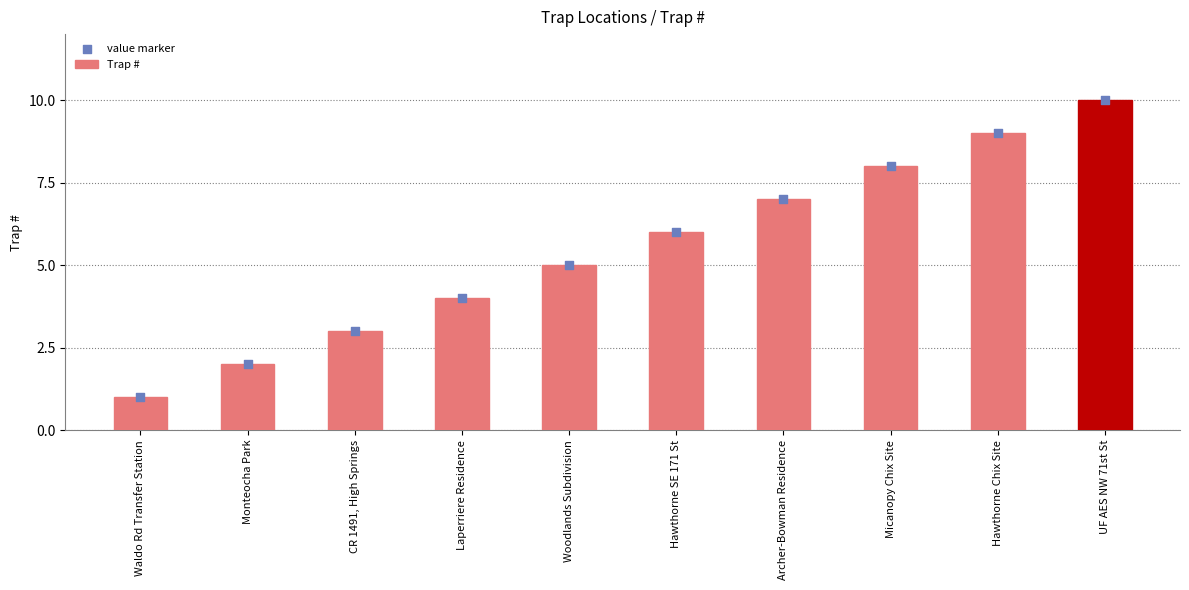

What are all the series names shown in the legend?

Trap #, value marker